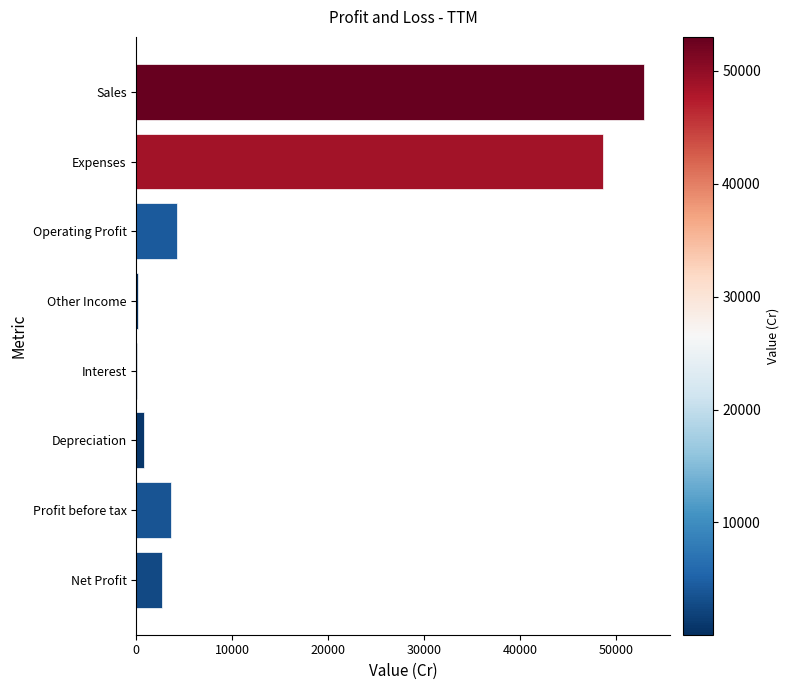

True or false: the data shows 21059 at Sales.

False